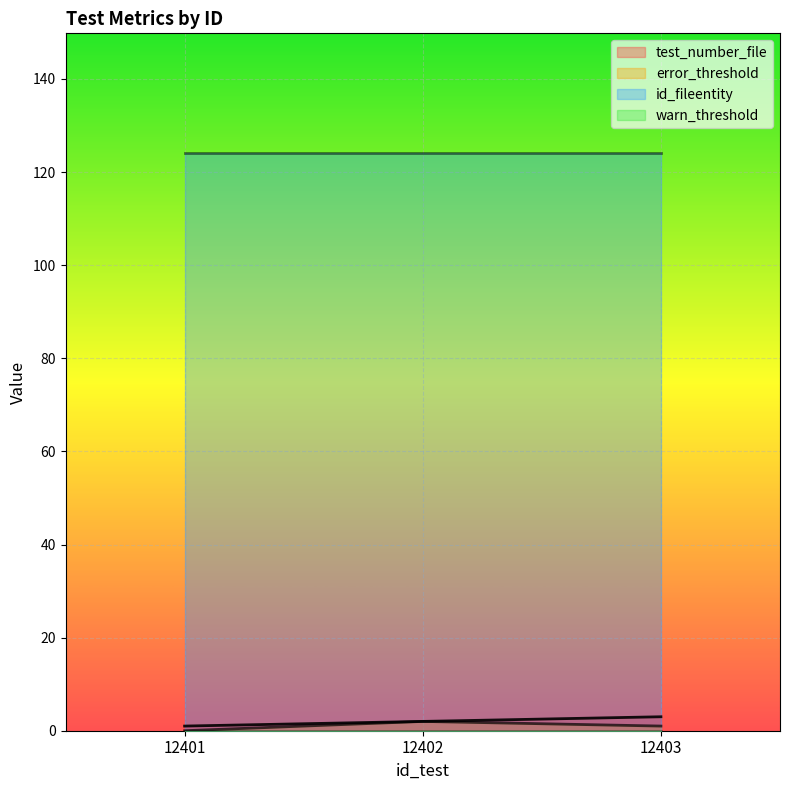

At which label does error_threshold first exceed 1?

12402